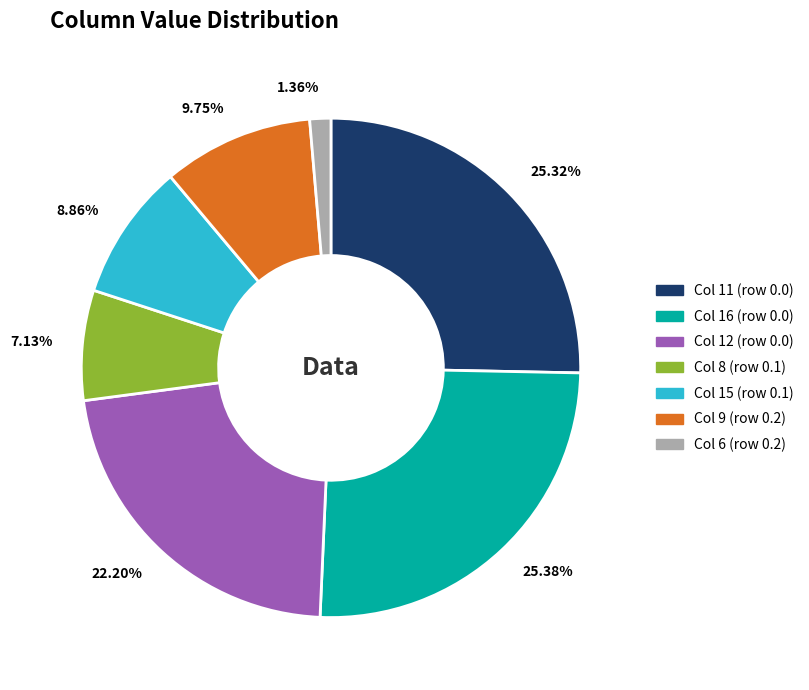

What is the ratio of the value at 9.75% to the value at 25.32%?

0.4